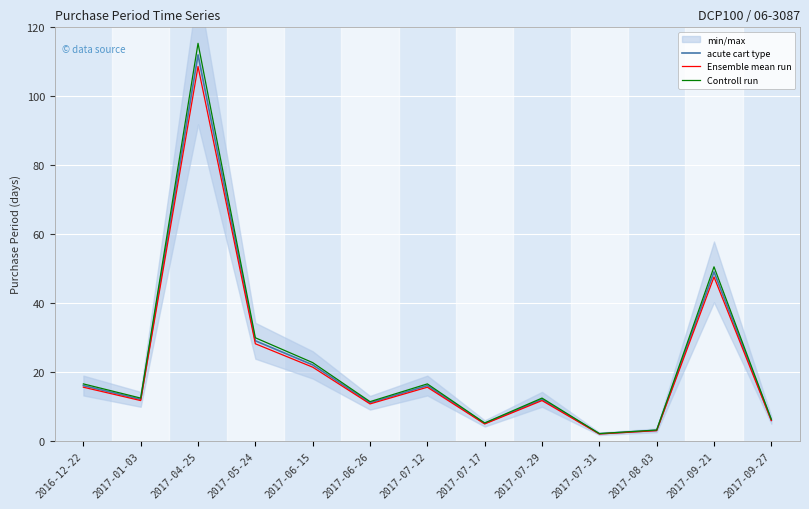

The value of Ensemble mean run at 2017-07-31 is 0.6. True or false?

False